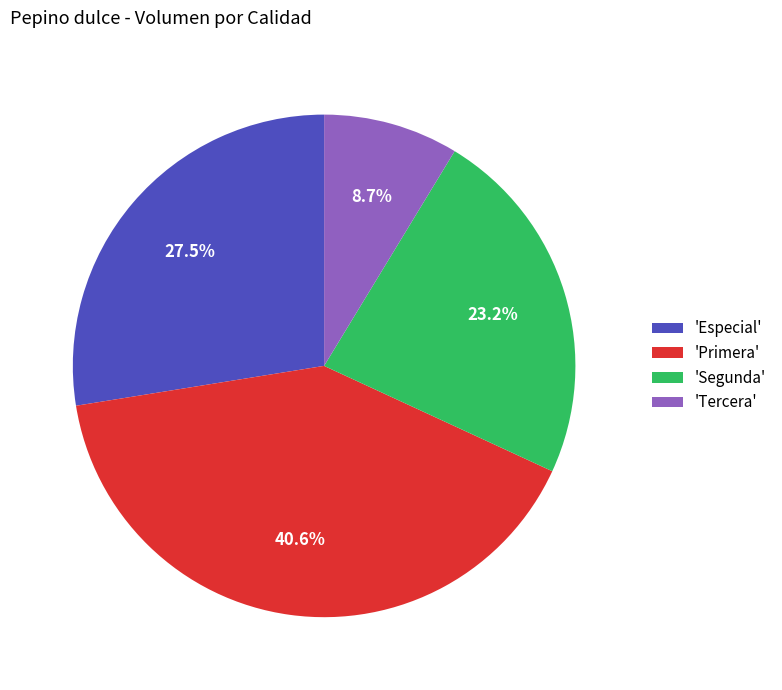

What is the largest slice in the pie chart?

'Primera'